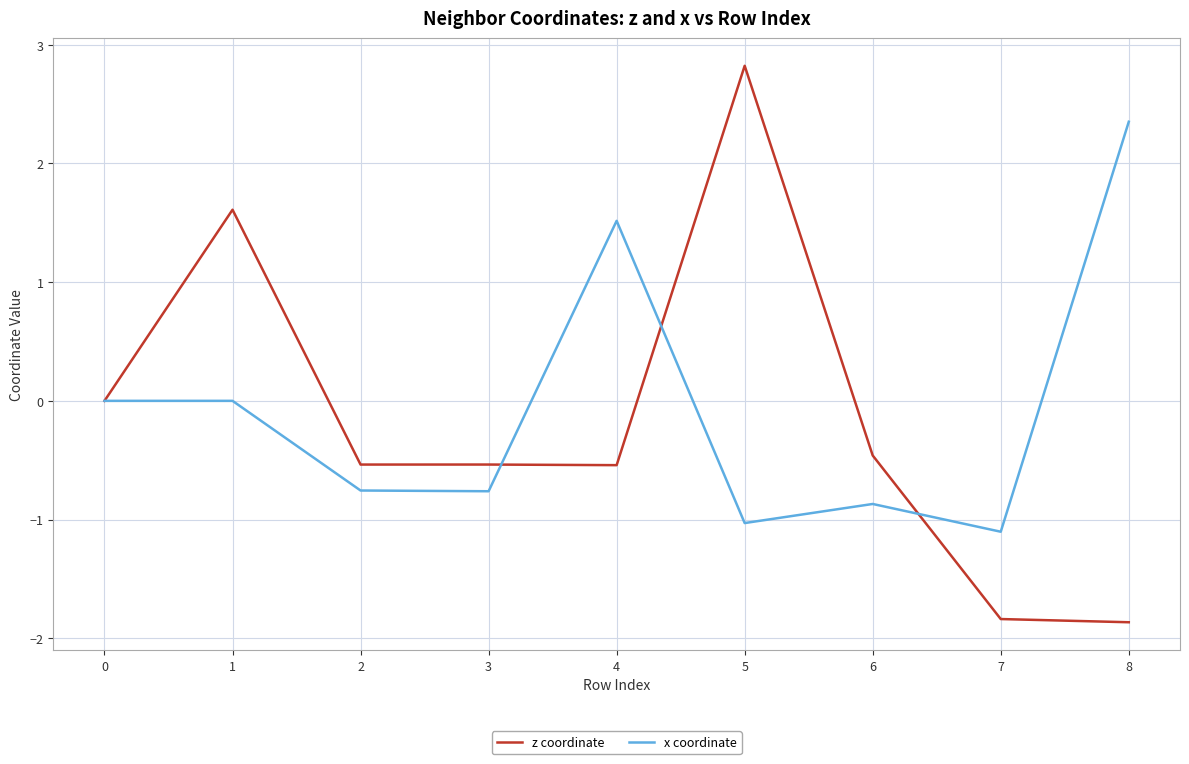

At which category does z coordinate reach its first local peak?

1